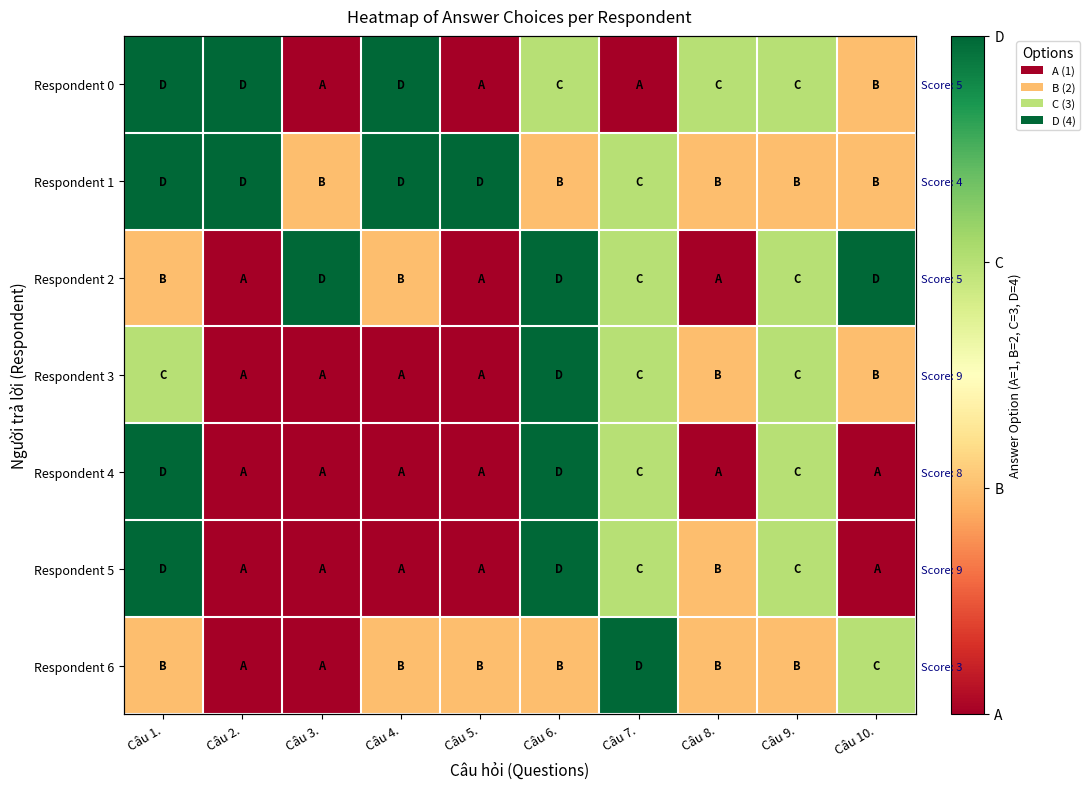

Where does the Respondent 5 series first go above 2?

Câu 1.